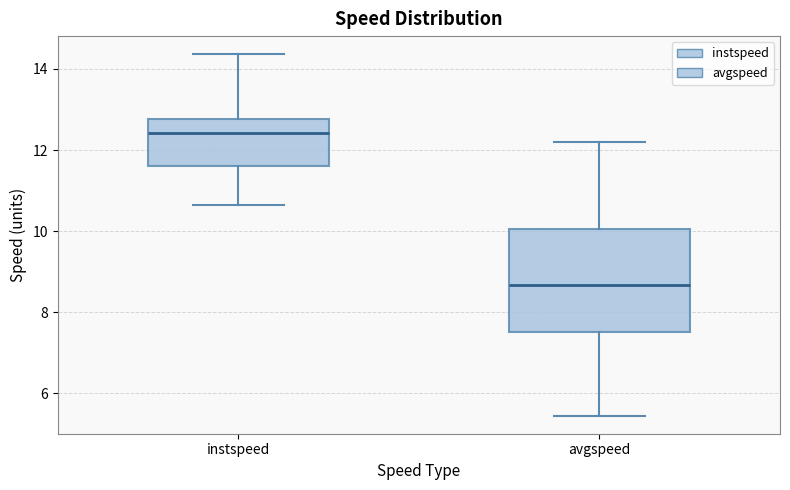

Reading left to right, transcribe this box plot: for each box, give where its median line is, the range the box spans, and where its two whiskers end, as read against the y-axis. The values are not printed on the chart, so give them approximately, as read against the axis.

instspeed: median 12.4, box 11.6 to 12.8, whiskers 10.6 to 14.4
avgspeed: median 8.6, box 7.6 to 10.0, whiskers 5.4 to 12.2